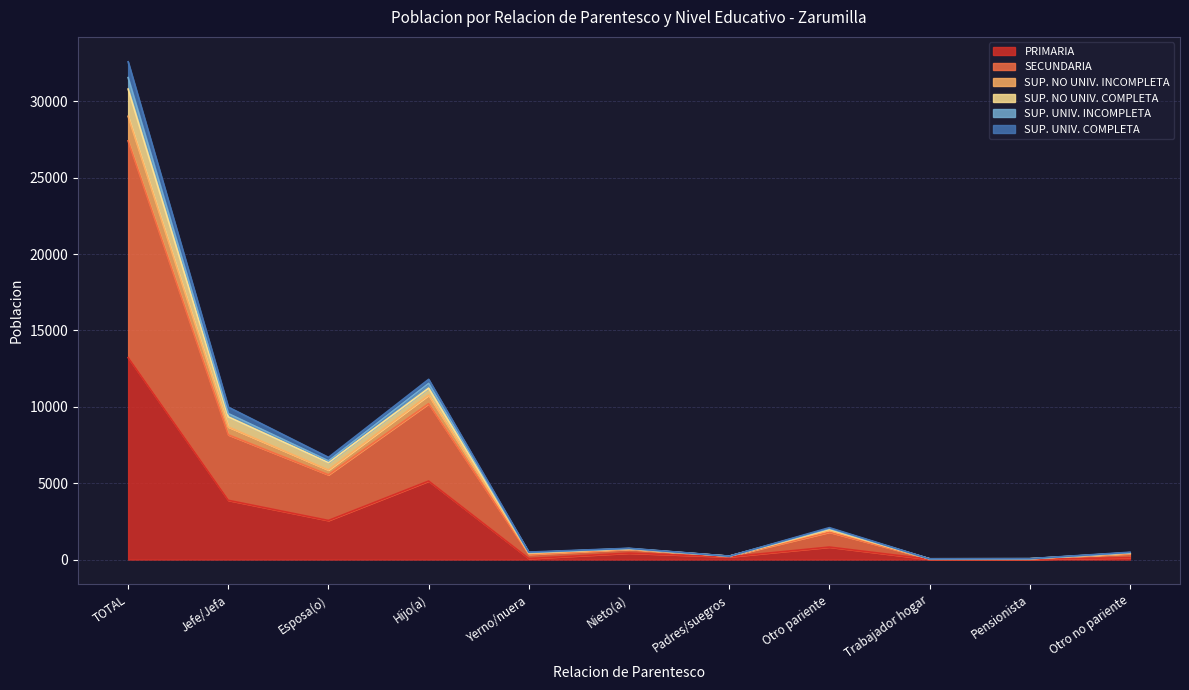

What position from the right is Pensionista?

2